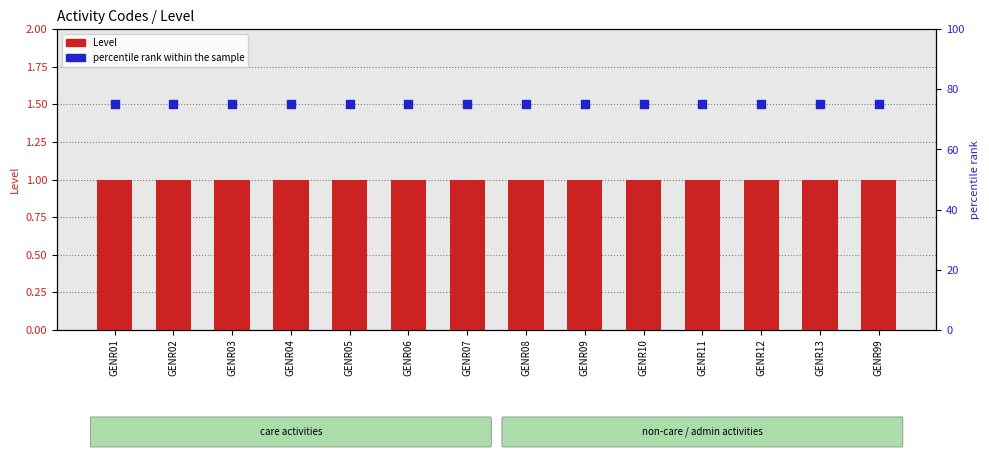

What are all the series names shown in the legend?

Level, percentile rank within the sample